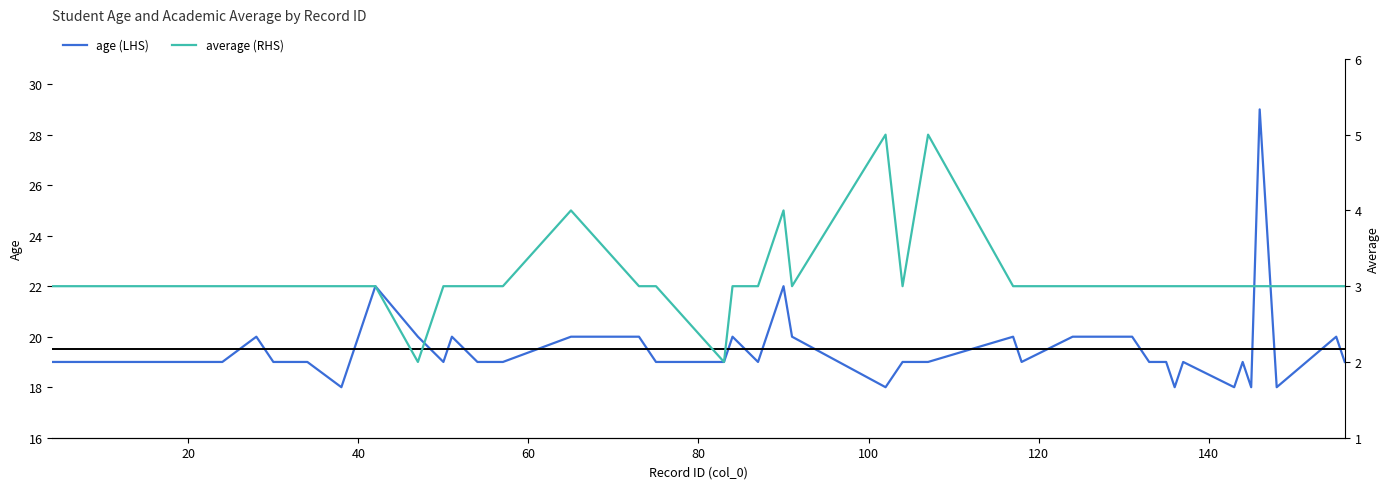

What is the minimum value for age (LHS)?

18